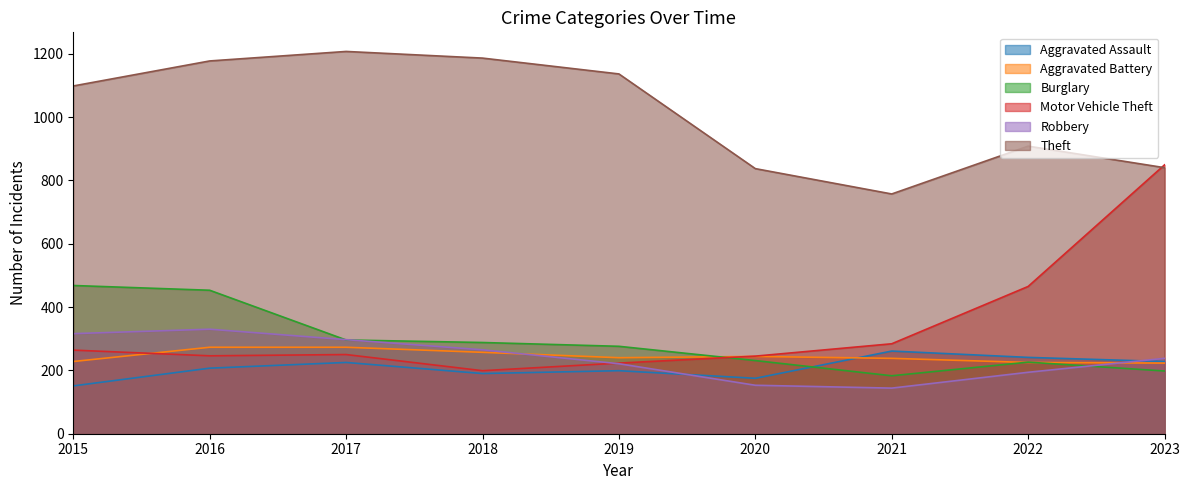

Reading right to left, extract all data points from this chart.

Aggravated Assault: 228	241	261	175	199	190	225	207	151
Aggravated Battery: 223	225	238	244	240	257	273	273	228
Burglary: 198	226	183	231	276	288	296	453	468
Motor Vehicle Theft: 849	465	284	245	223	199	250	246	264
Robbery: 238	194	144	153	221	265	297	330	316
Theft: 840	908	757	837	1136	1186	1207	1177	1098